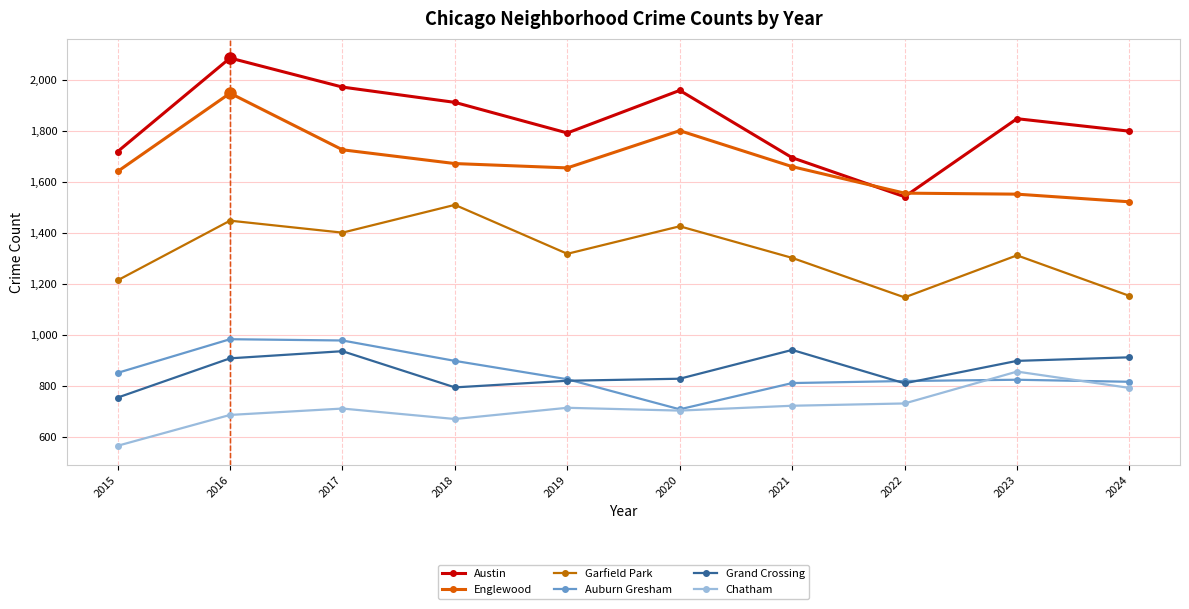

How many data points does each series have?

10